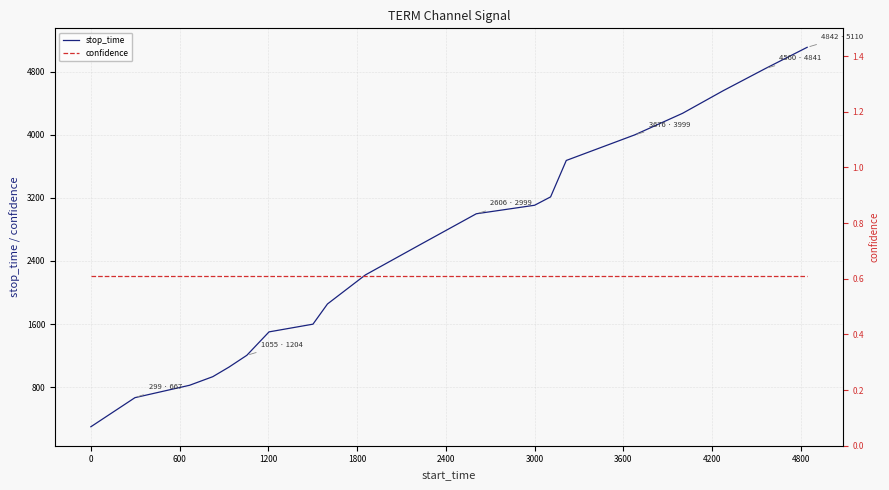

Reading left to right, extract all data points from this chart.

stop_time: 298.0	667.0	824.0	933.0	1054.0	1204.0	1501.0	1599.0	1855.0	2223.0	2605.0	2999.0	3107.0	3213.0	3675.0	3999.0	4273.0	4559.0	4841.0	5110.0
confidence: 0.6	0.6	0.6	0.6	0.6	0.6	0.6	0.6	0.6	0.6	0.6	0.6	0.6	0.6	0.6	0.6	0.6	0.6	0.6	0.6